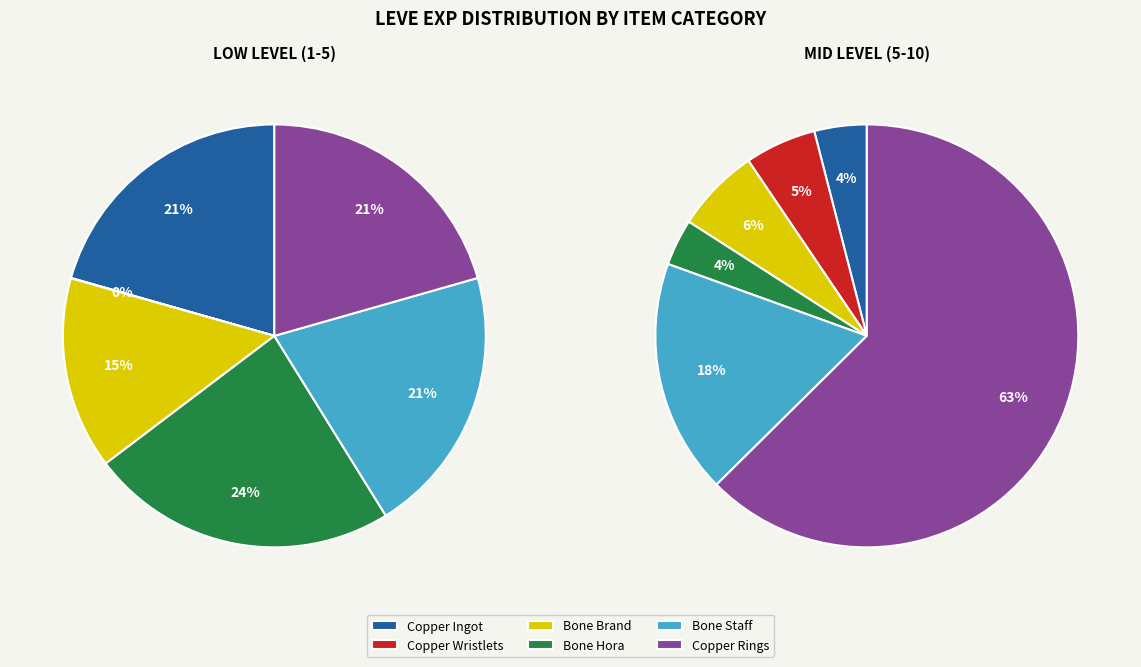

Which slice is the smallest?

Copper Wristlets